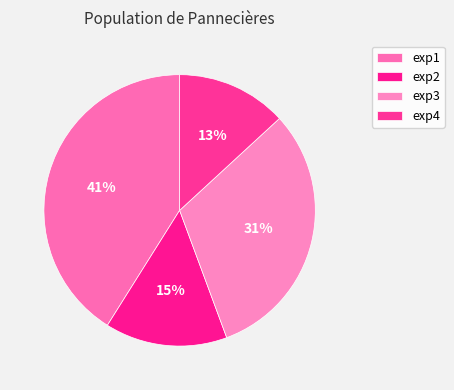

Does exp2 represent more than half of the total?

No